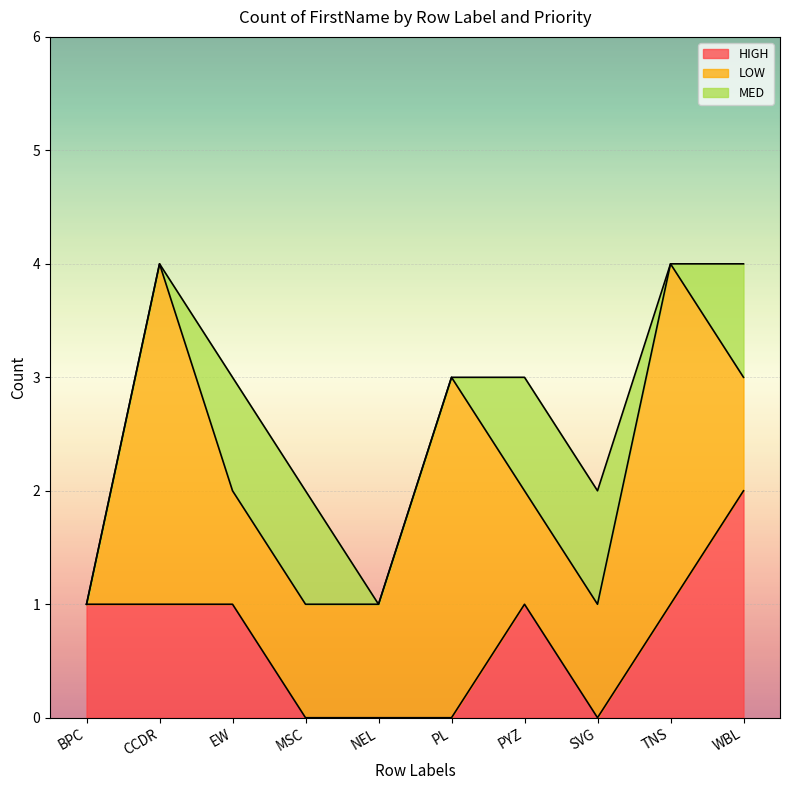

The value of HIGH at CCDR is 1. True or false?

True